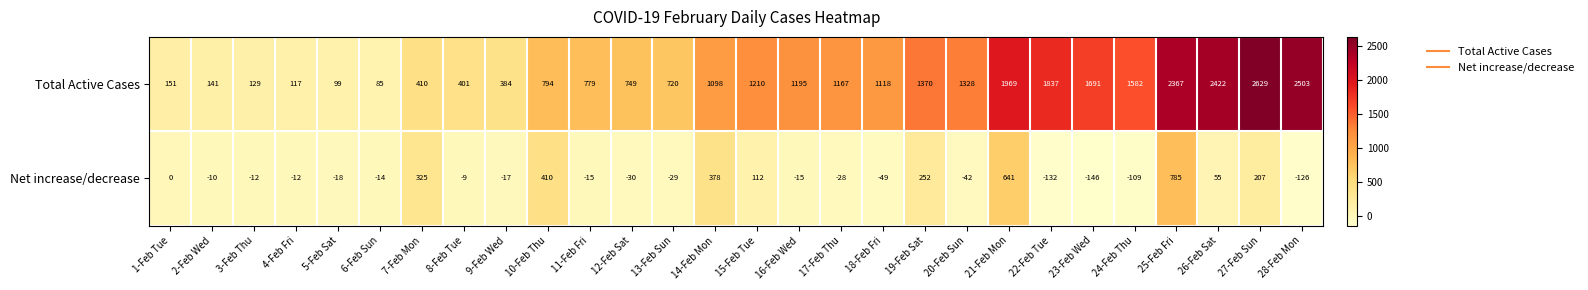

Which series changed the most between 5-Feb Sat and 12-Feb Sat?

Total Active Cases